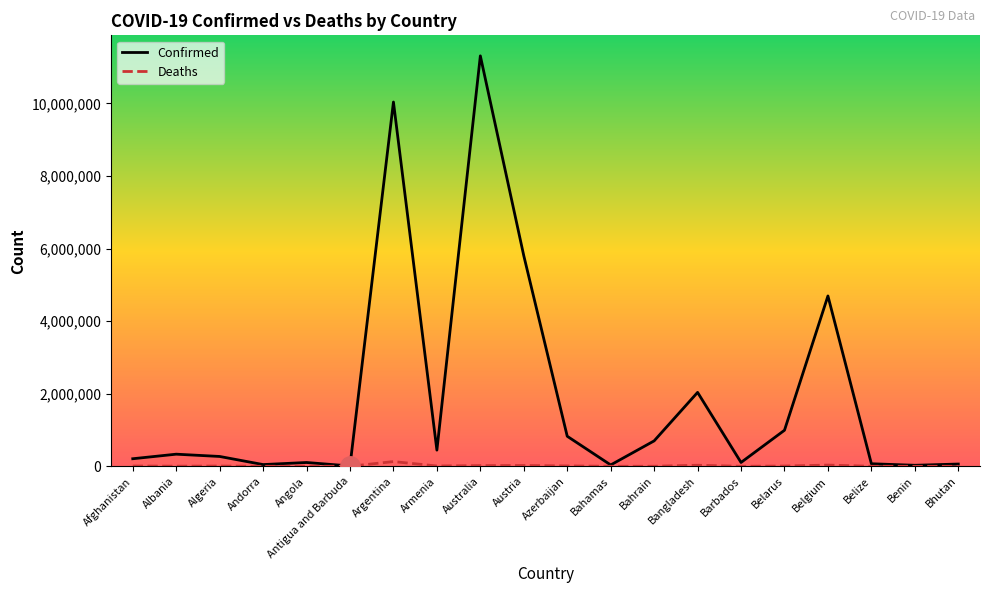

What is the greatest value displayed?

11312904